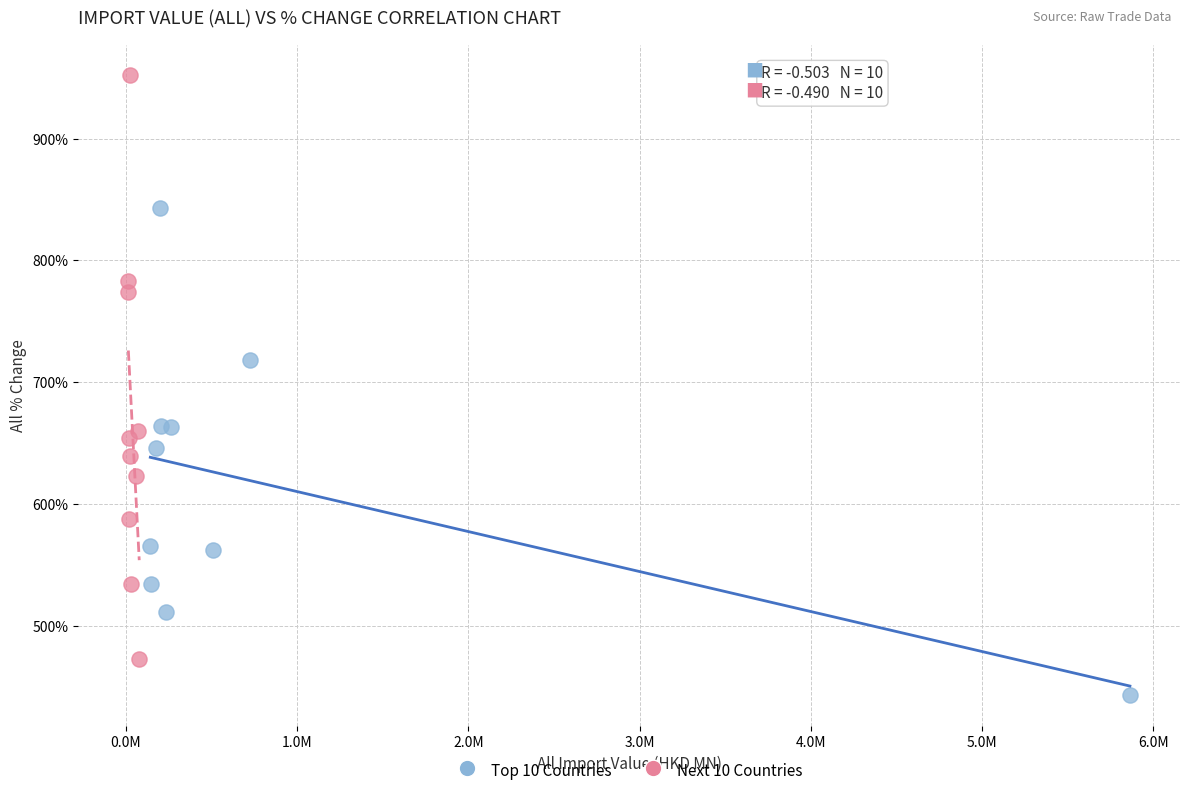

Which series reaches the maximum Y coordinate?

Next 10 Countries